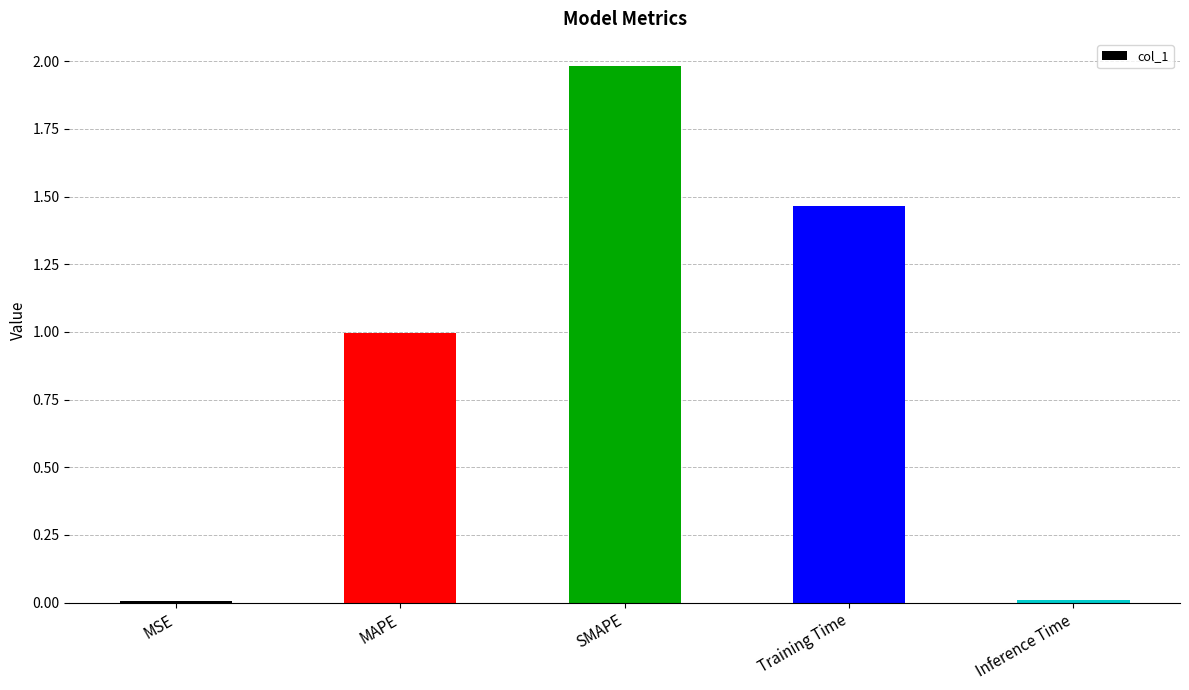

What is the approximate value at MAPE?

1.0